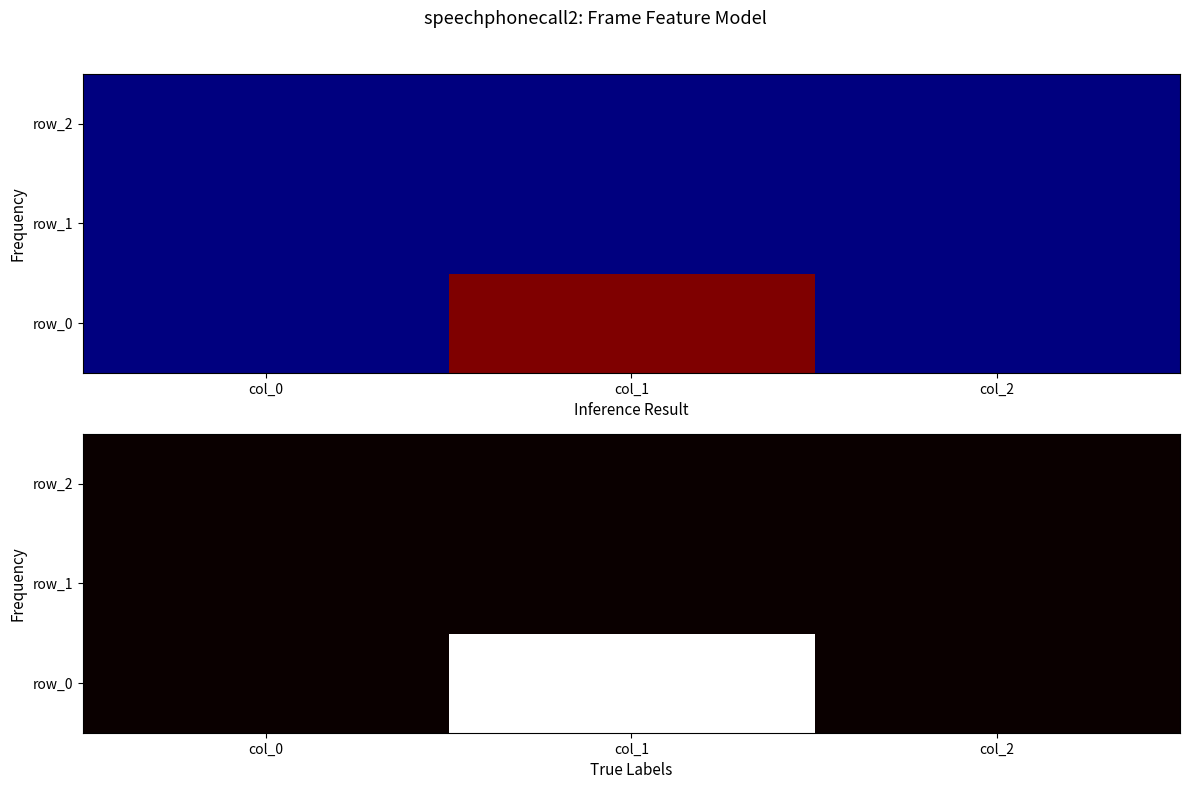

The value of row_1 at col_0 is 0. True or false?

True